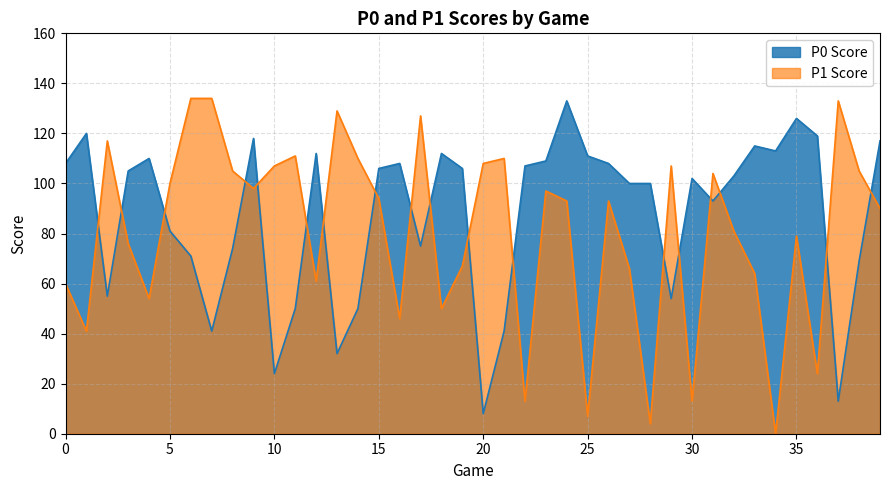

Rank the categories by P0 Score value from highest to lowest.

24, 35, 1, 36, 9, 39, 33, 34, 12, 18, 25, 4, 23, 0, 16, 26, 22, 15, 19, 3, 32, 30, 27, 28, 31, 5, 17, 8, 6, 38, 2, 29, 11, 14, 7, 21, 13, 10, 37, 20